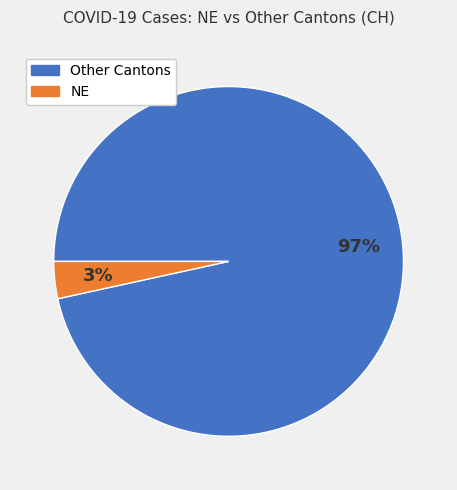

Is there a majority slice in this chart?

Yes